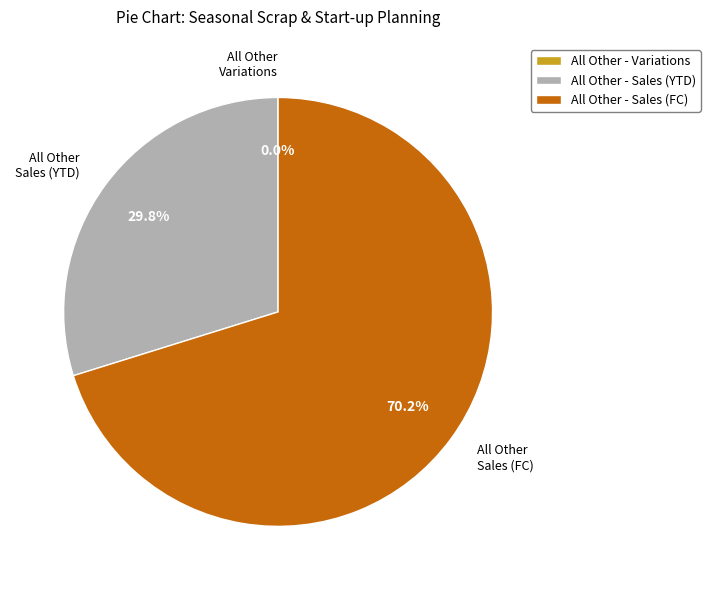

Combined, what portion of the pie is All Other - Sales (YTD) and All Other - Sales (FC)?

100.0%